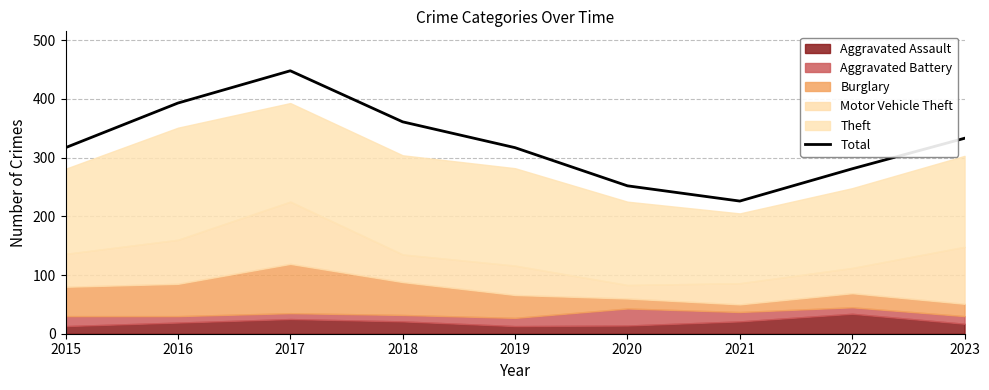

True or false: Total has a value of 252 at 2020.

True